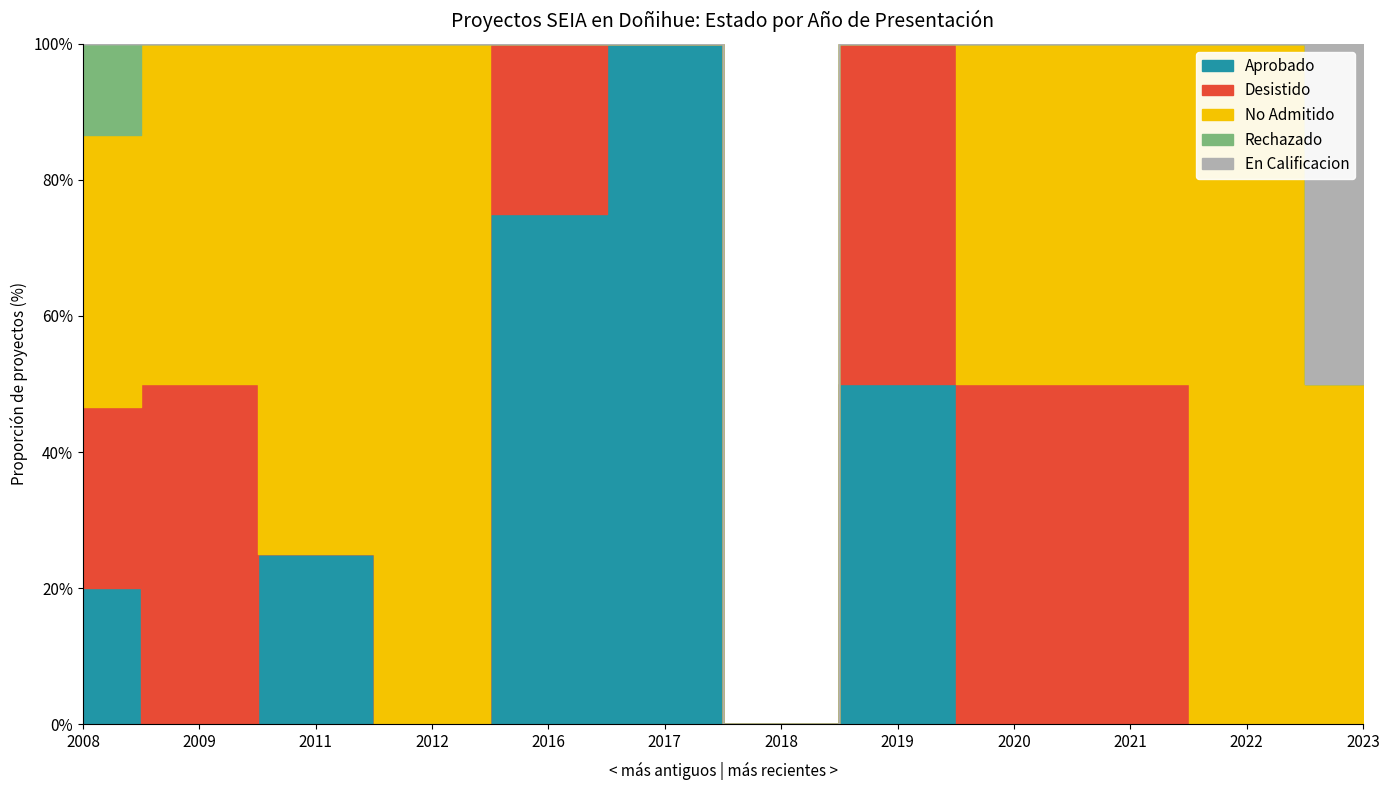

Is it true that Desistido equals 1 at 2021?

True